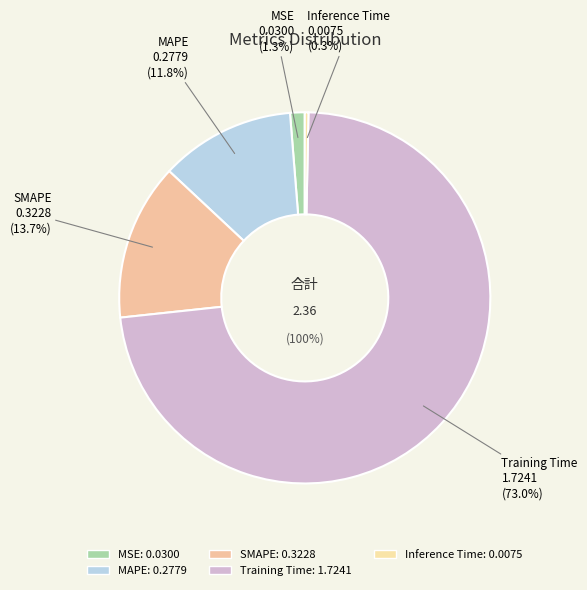

Is SMAPE the majority of the pie?

No